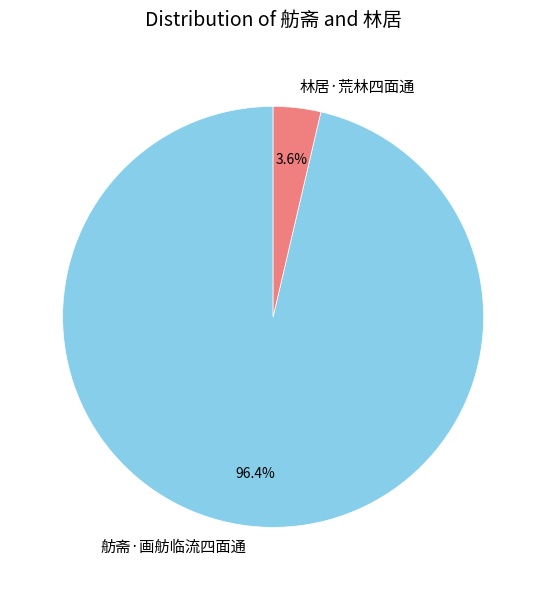

Which category accounts for the majority?

舫斋·画舫临流四面通